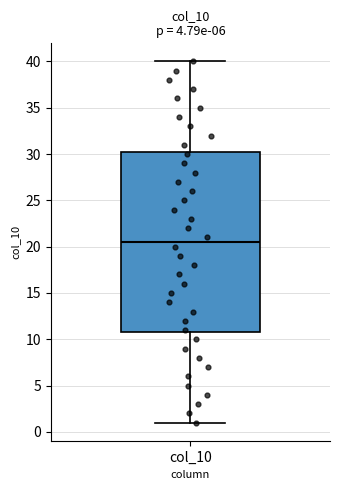

Where does the median line of the box for col_10 sit on the y-axis? The values are not printed on the chart, so give them approximately, as read against the axis.

20.5